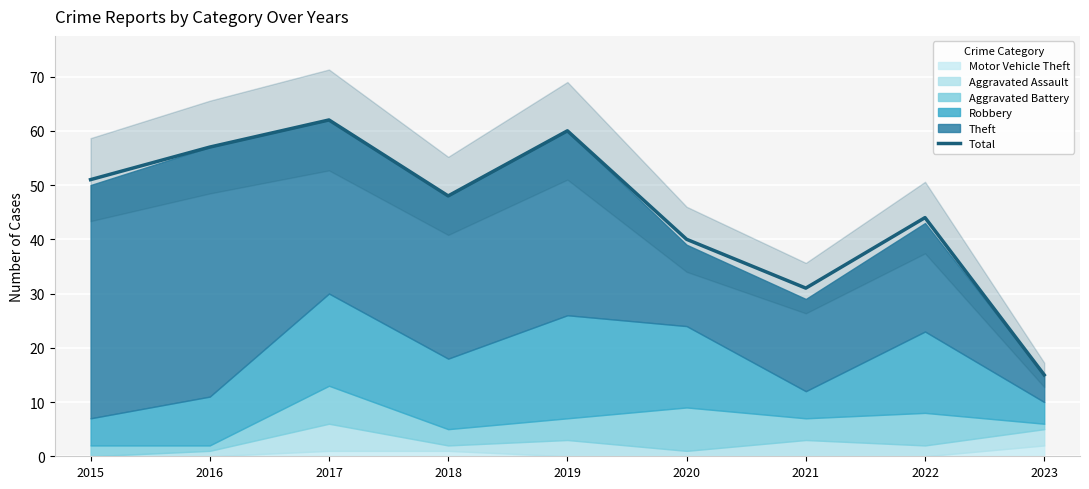

What is the value of the 8th point from the left?

44